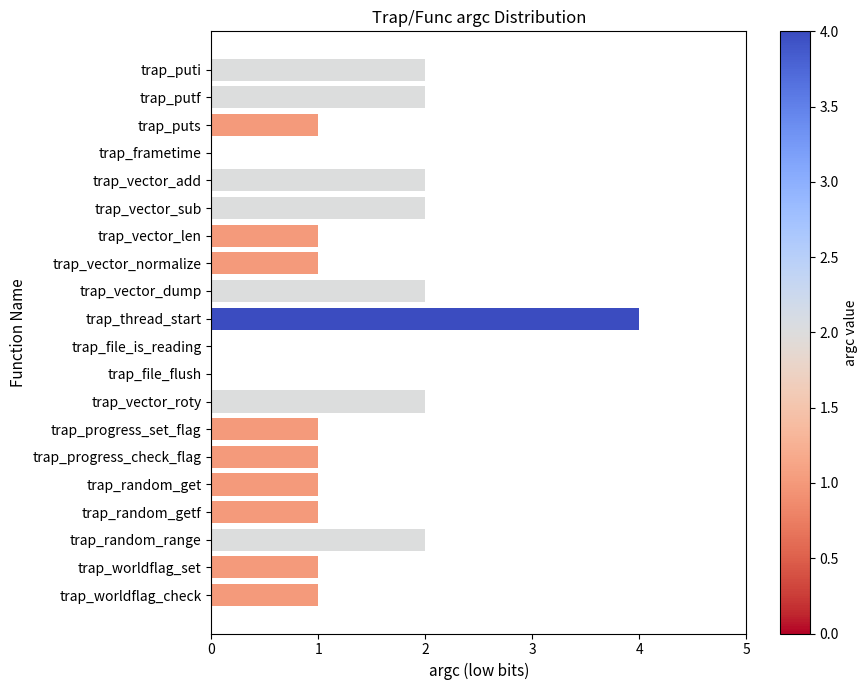

What is the maximum value shown in the chart?

4